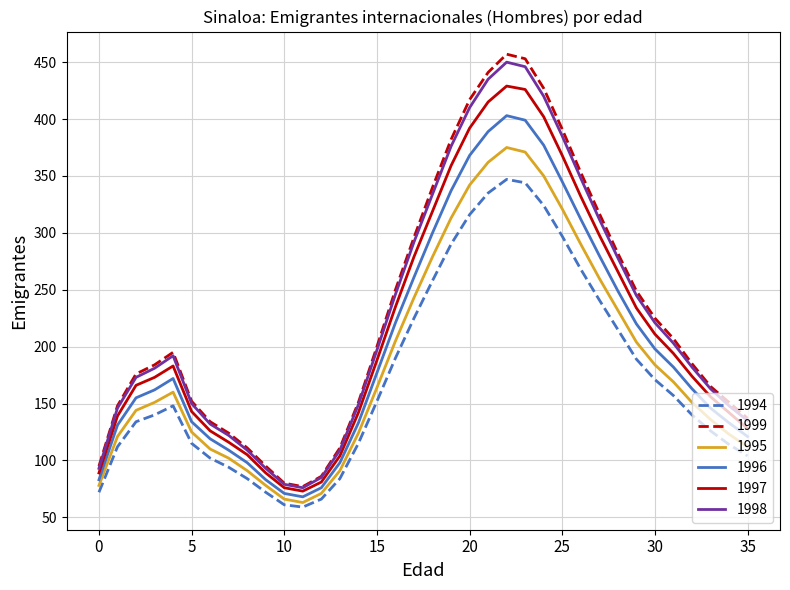

Which series has the largest range (max minus min)?

1999